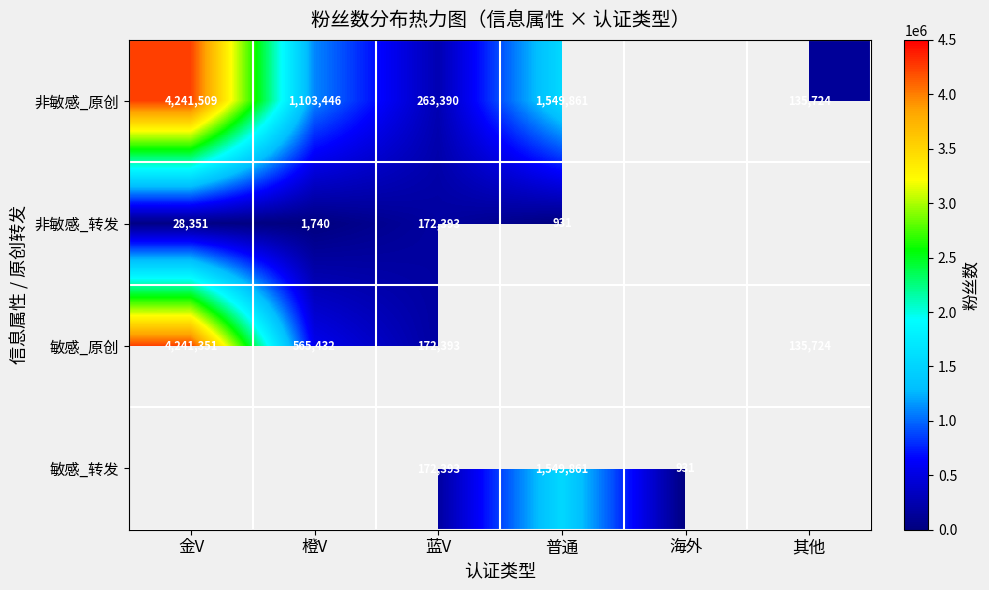

Is the value of 非敏感_转发 at 普通 greater than the value of 敏感_原创 at 橙V?

No